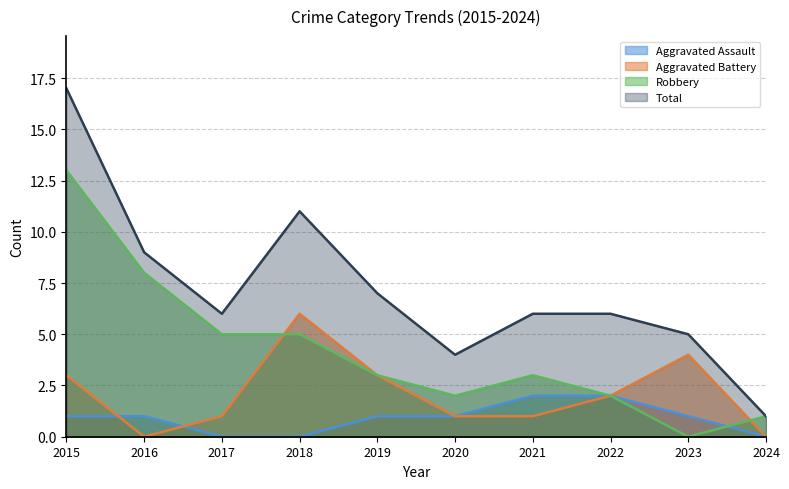

Where is Robbery nearest to the value 6?

2017